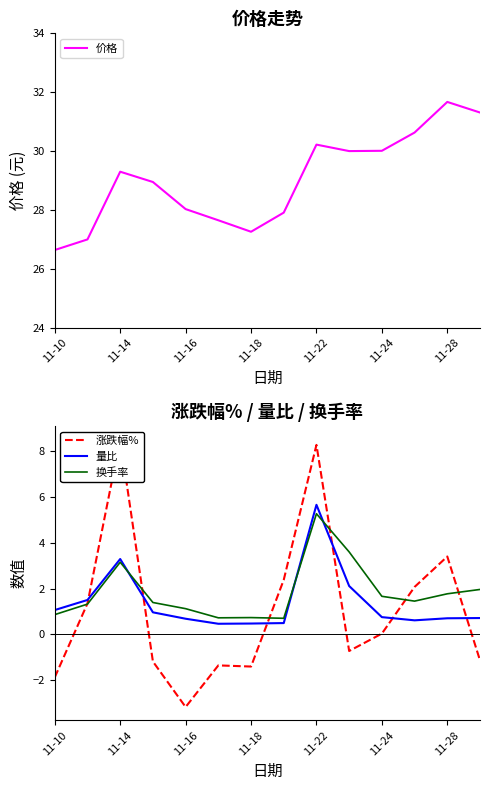

Does the chart display data point markers on the line(s)?

No